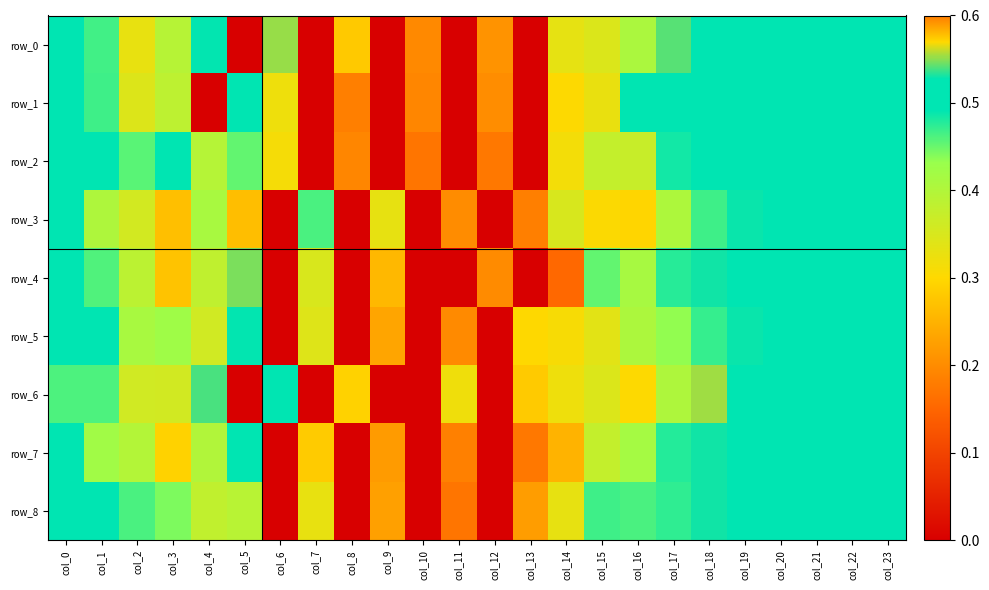

At which label is row_4 closest to 0?

col_6